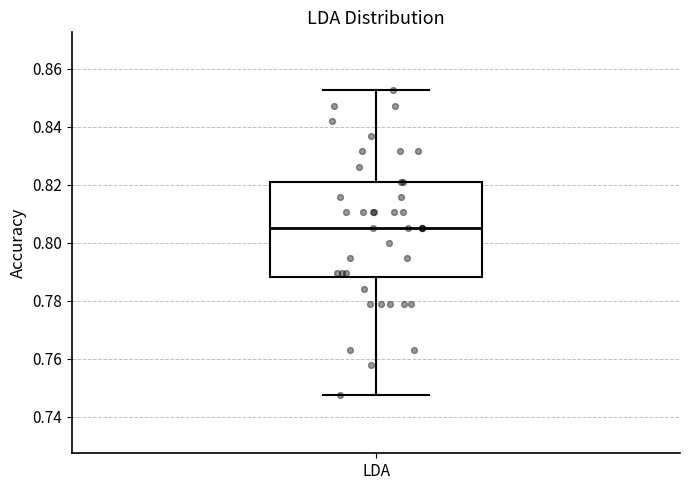

Transcribe this box plot: give where the median line is, the range the box spans, and where the two whiskers end, as read against the y-axis. The values are not printed on the chart, so give them approximately, as read against the axis.

median 0.806, box 0.788 to 0.822, whiskers 0.748 to 0.852